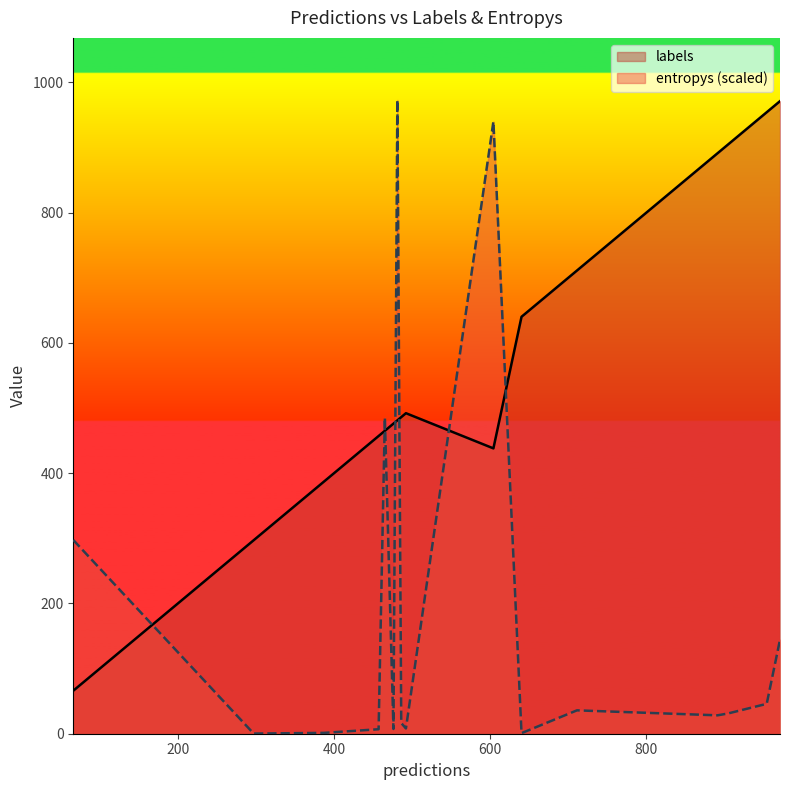

What is the maximum value for entropys (scaled)?

972.9